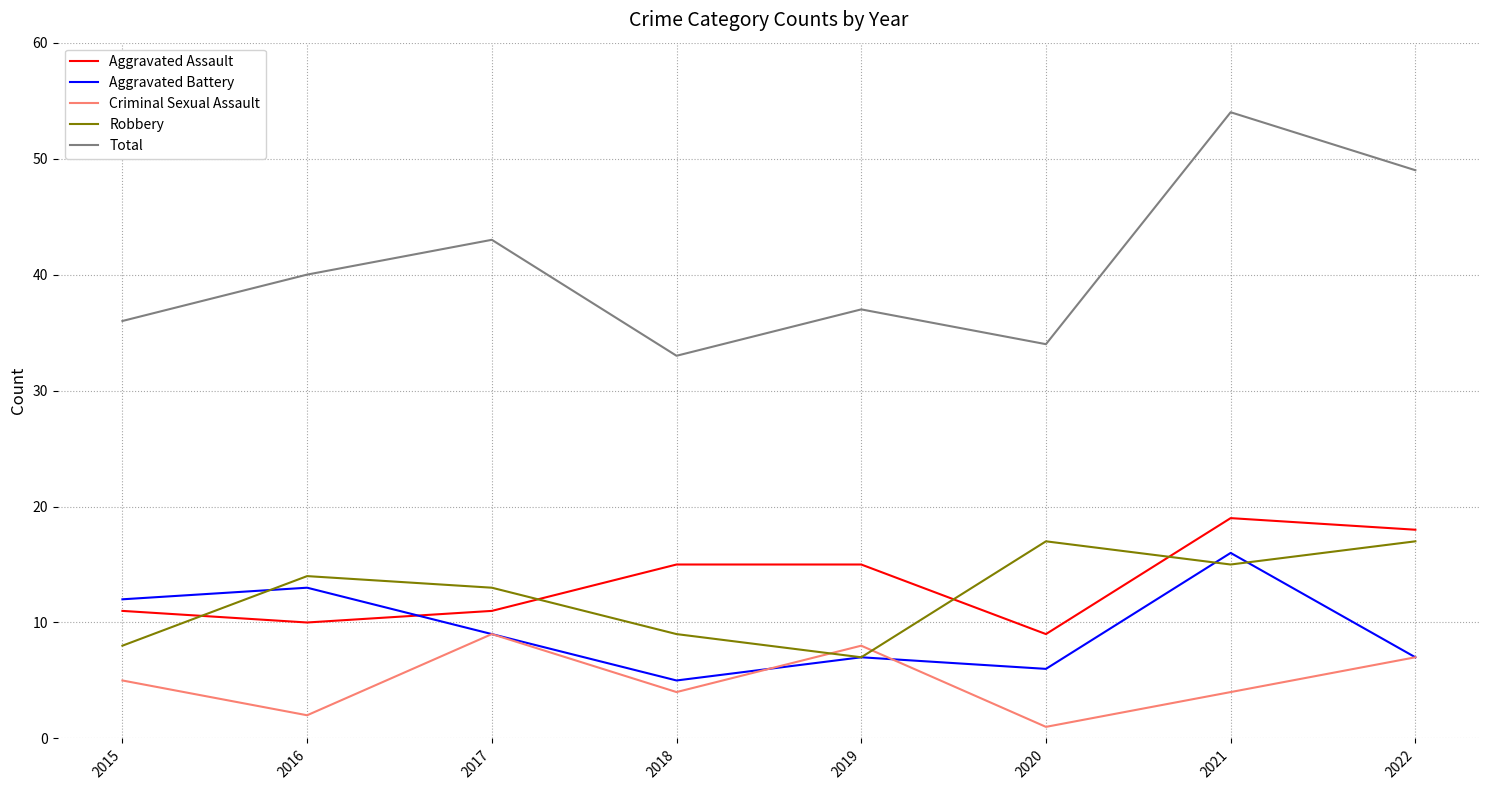

What is the difference between the Total values at 2015 and 2017?

7